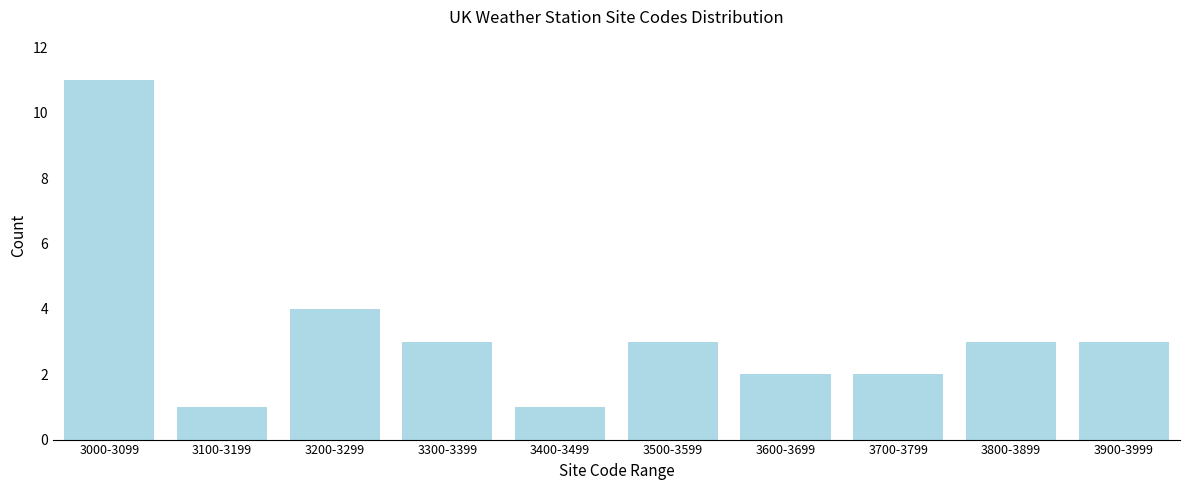

Reading left to right, what are all the values shown in this chart?

3000-3099=11	3100-3199=1	3200-3299=4	3300-3399=3	3400-3499=1	3500-3599=3	3600-3699=2	3700-3799=2	3800-3899=3	3900-3999=3